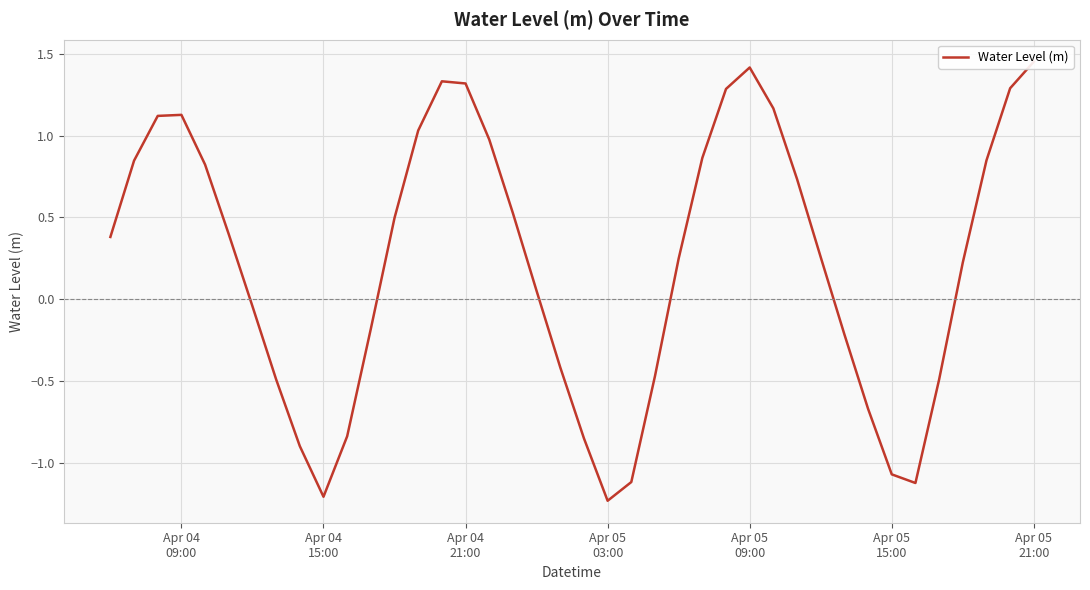

Reading left to right, what are all the values shown in this chart?

0.4	0.8	1.1	1.1	0.8	0.4	-0.0	-0.5	-0.9	-1.2	-0.8	-0.2	0.5	1.0	1.3	1.3	1.0	0.5	0.1	-0.4	-0.9	-1.2	-1.1	-0.5	0.2	0.9	1.3	1.4	1.2	0.7	0.3	-0.2	-0.7	-1.1	-1.1	-0.5	0.2	0.8	1.3	1.5